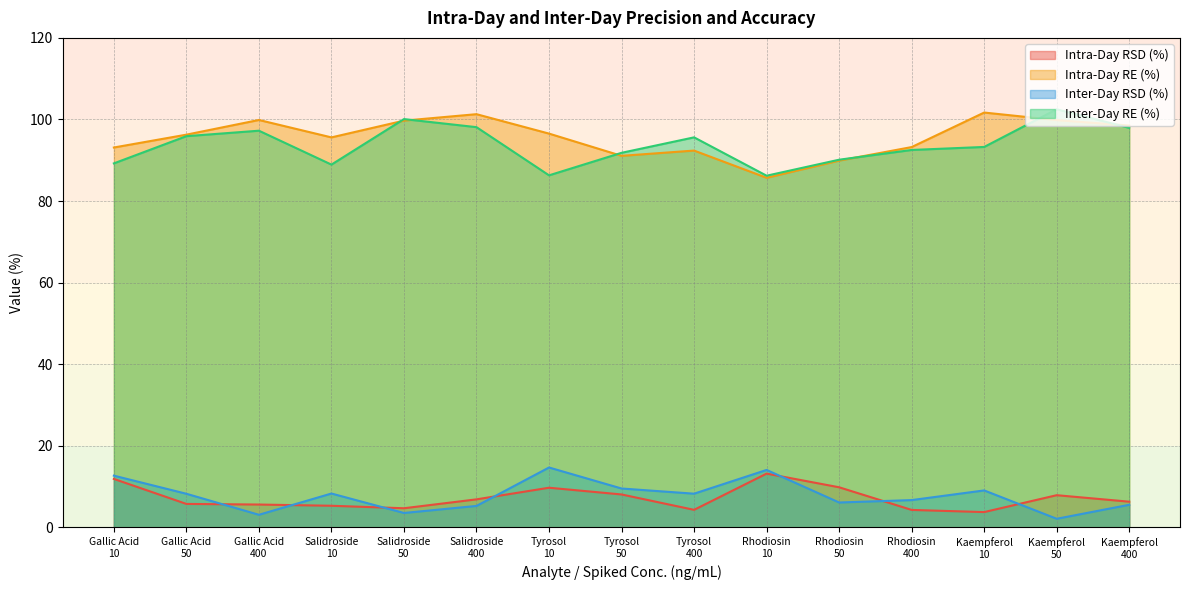

At which category does Intra-Day RE (%) reach its first local peak?

Gallic Acid
400